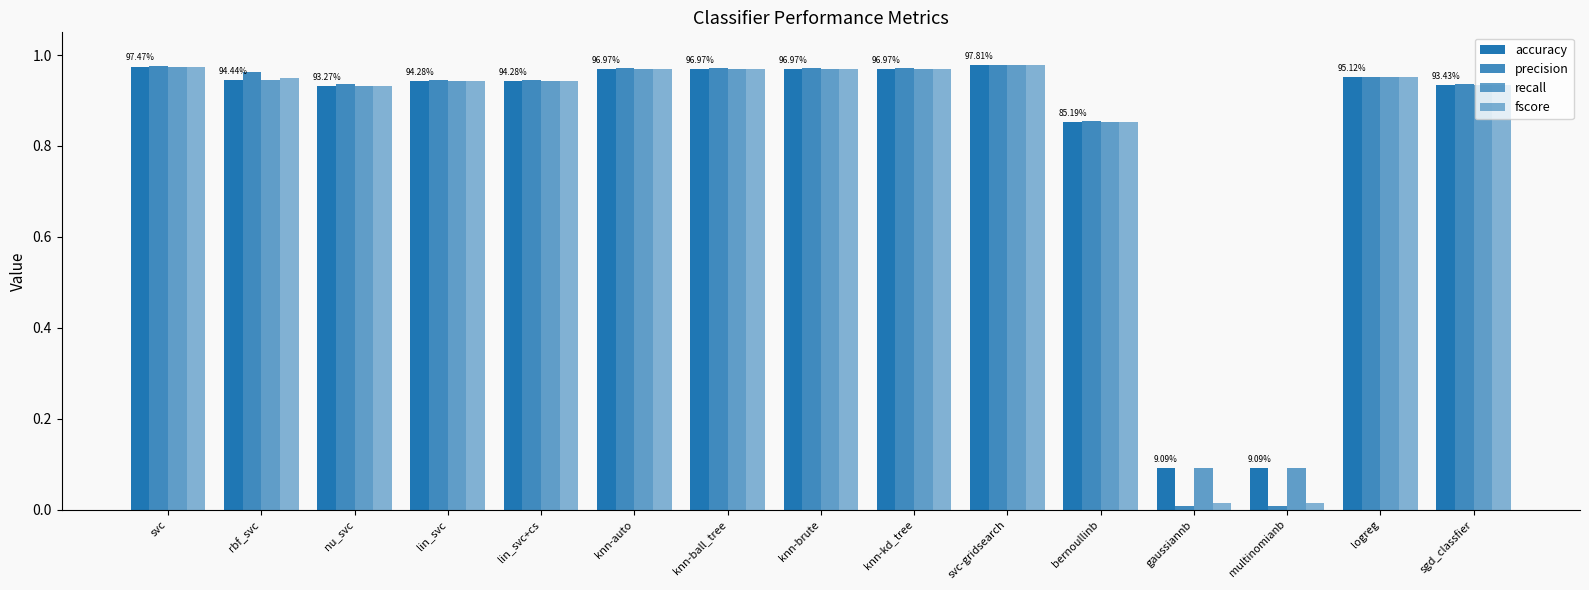

True or false: accuracy has a value of 1.0 at knn-ball_tree.

True